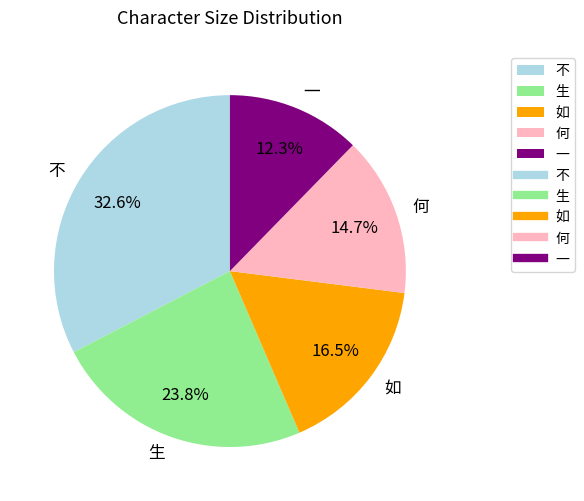

Combined, do 何 and 如 account for over 50%?

No